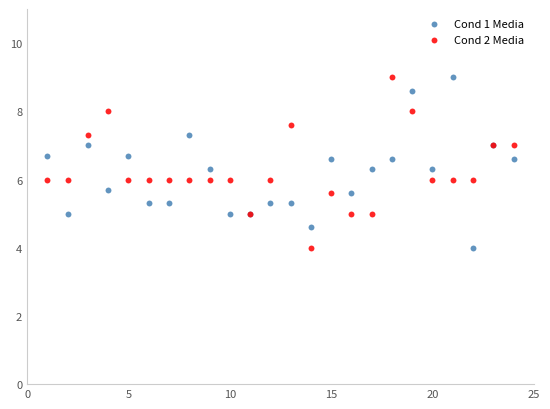

What is the X range (max minus min) for the scatter plot?

23.0